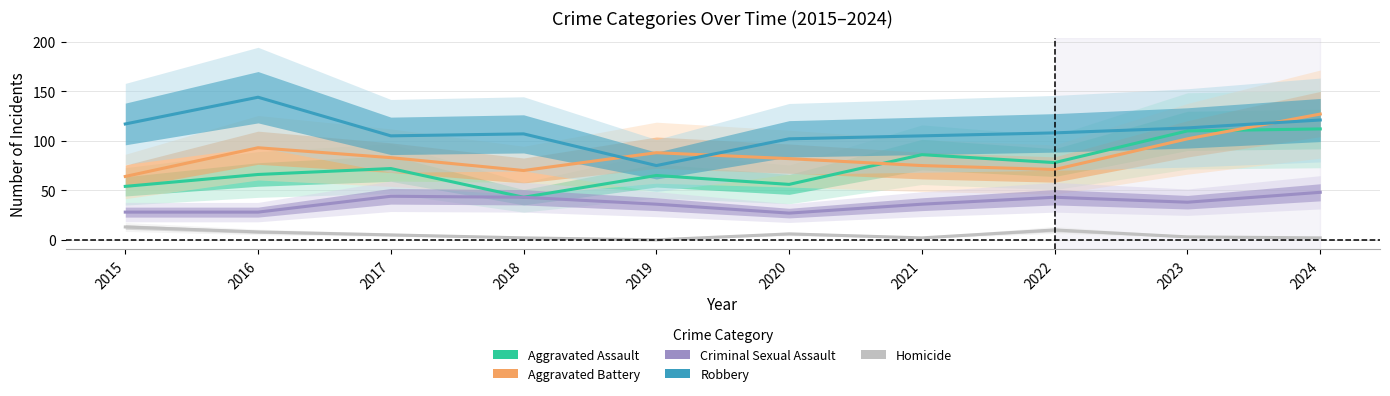

Is it true that Homicide equals 3 at 2023?

True